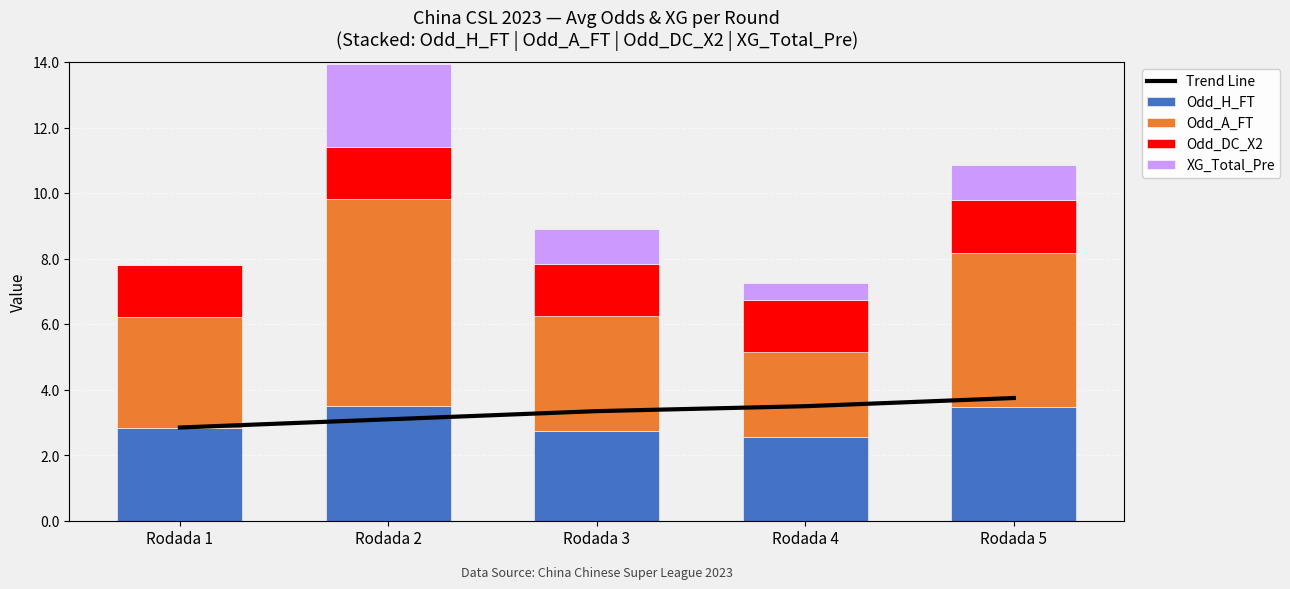

What is the difference between the maximum and minimum values in the XG_Total_Pre series?

2.6